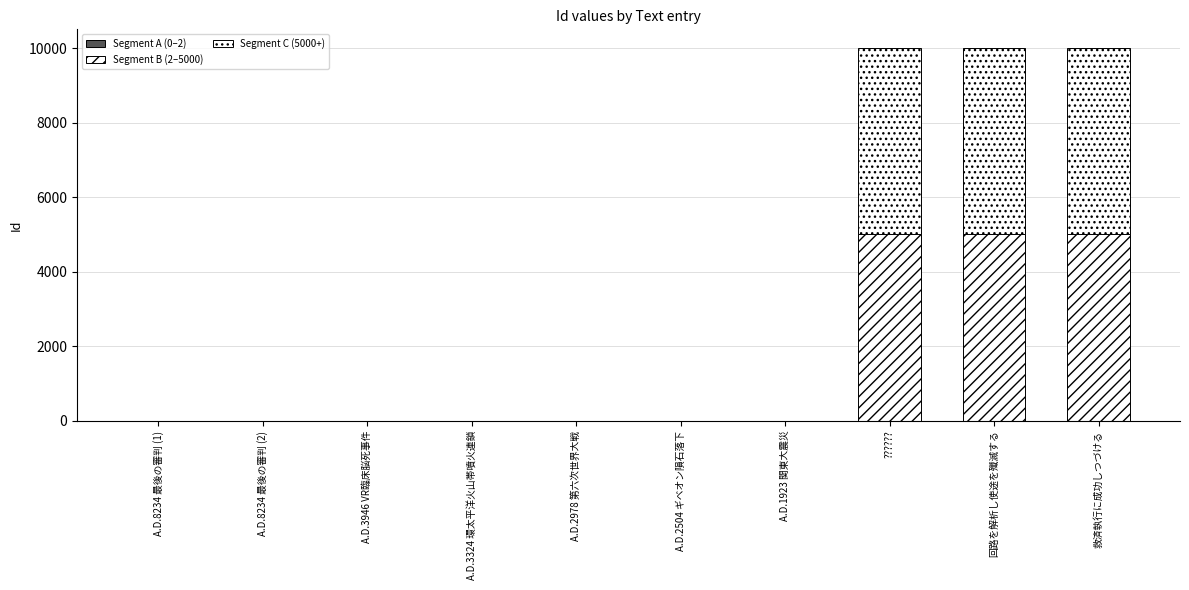

Count the number of data series in this chart.

3